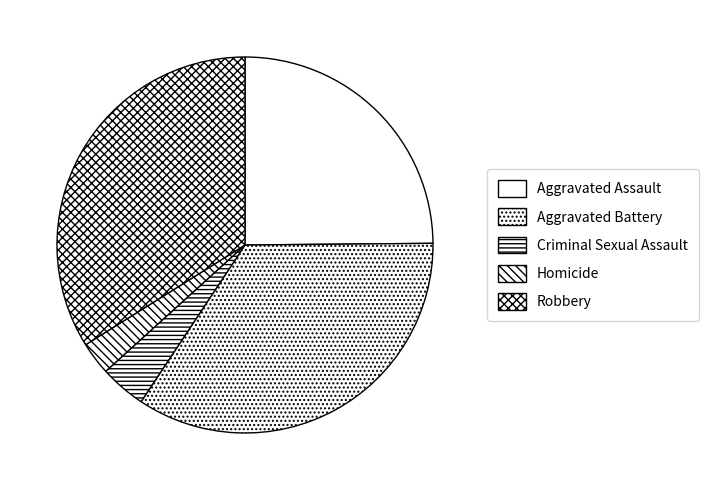

Is Aggravated Assault the majority of the pie?

No